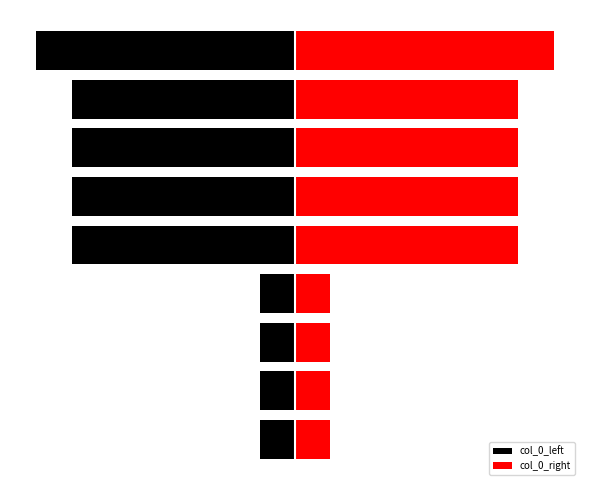

The col_0_left series shows -1310726 at 5. True or false?

False